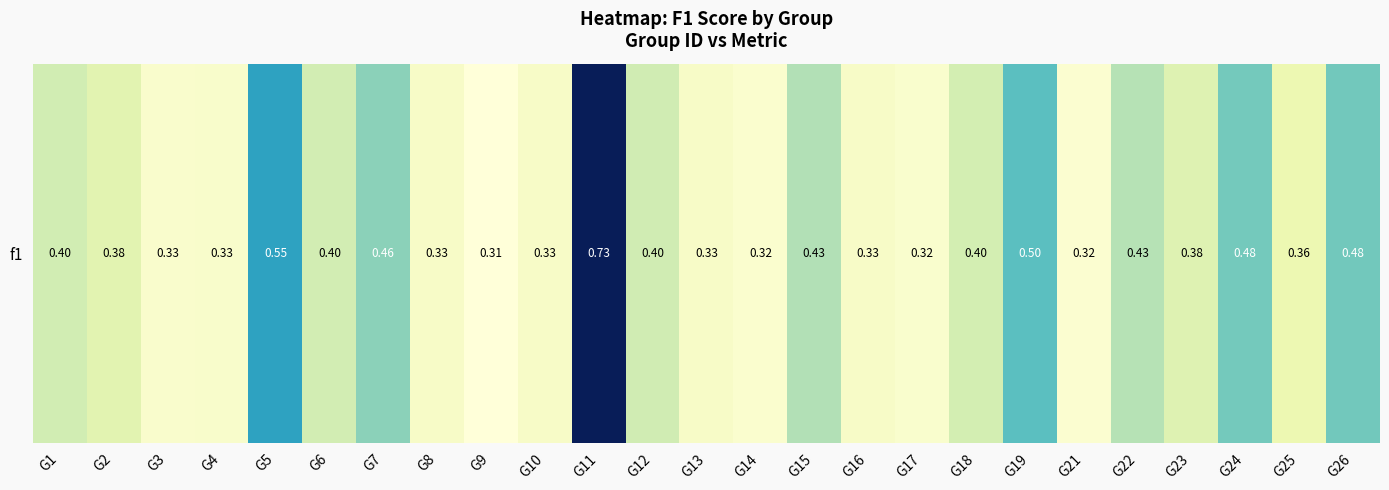

List the labels in order of value, largest first.

G11, G5, G19, G26, G24, G7, G15, G22, G12, G1, G6, G18, G23, G2, G25, G8, G10, G13, G16, G4, G3, G17, G14, G21, G9